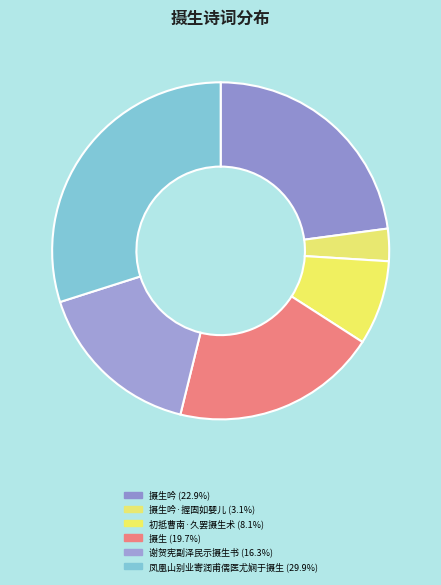

How many segments does this pie chart have?

6